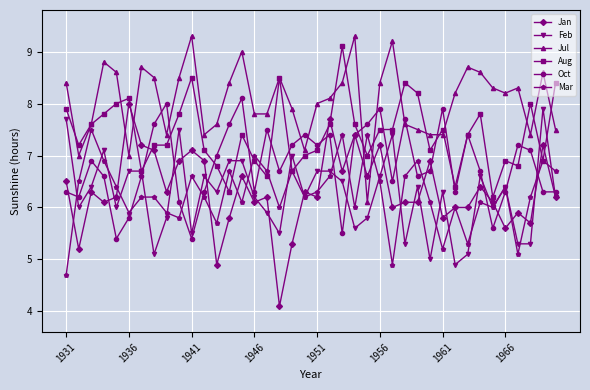

In Oct, how many points are higher than both neighbors (excluding endpoints)?

11